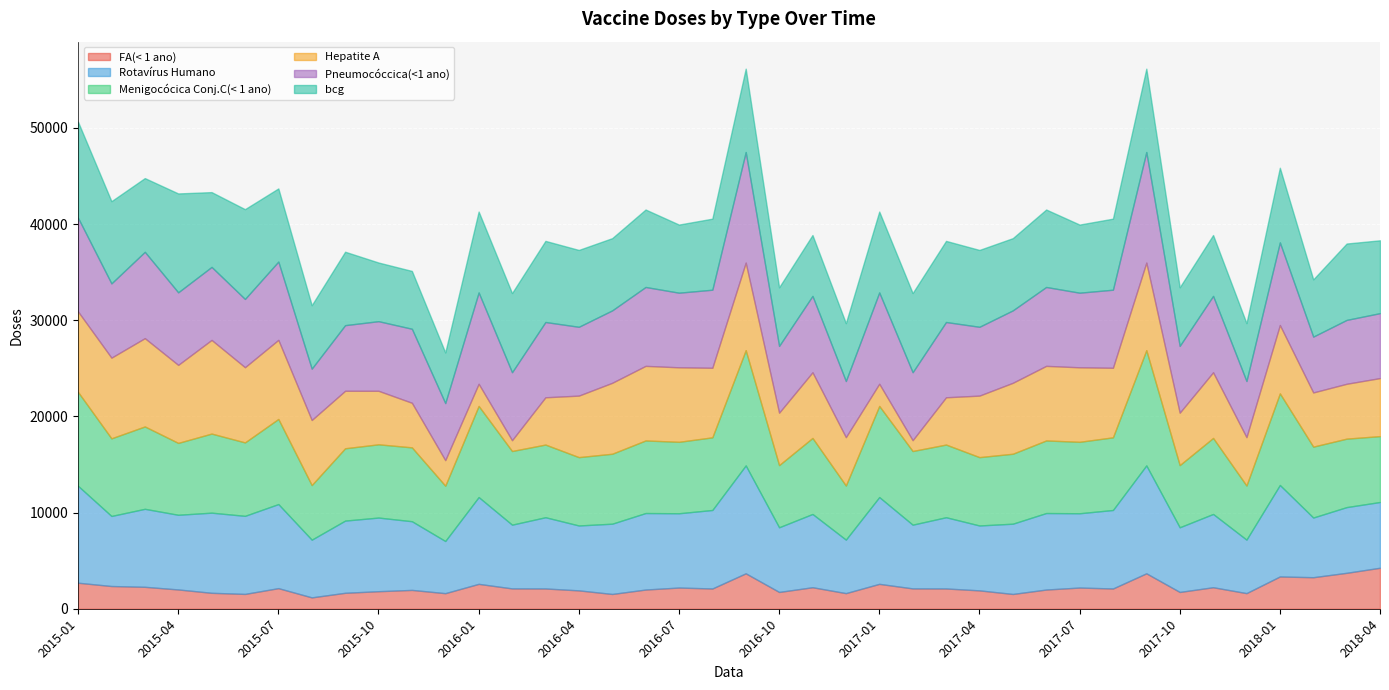

What is the approximate value of Hepatite A at 2015-07, to the nearest 10?

8220